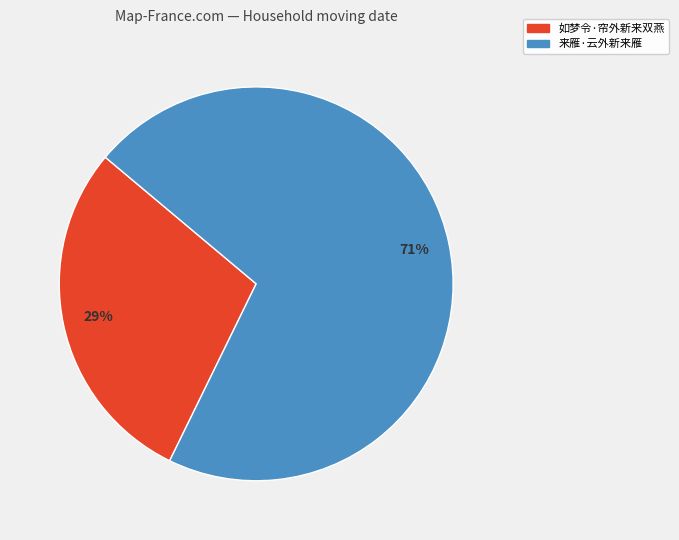

Rank the categories by value from highest to lowest.

来雁·云外新来雁, 如梦令·帘外新来双燕